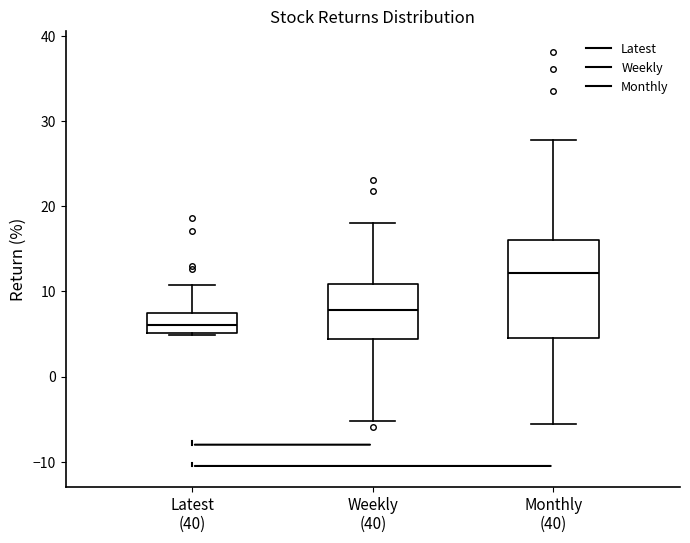

Which box has the highest median line?

Monthly (40)